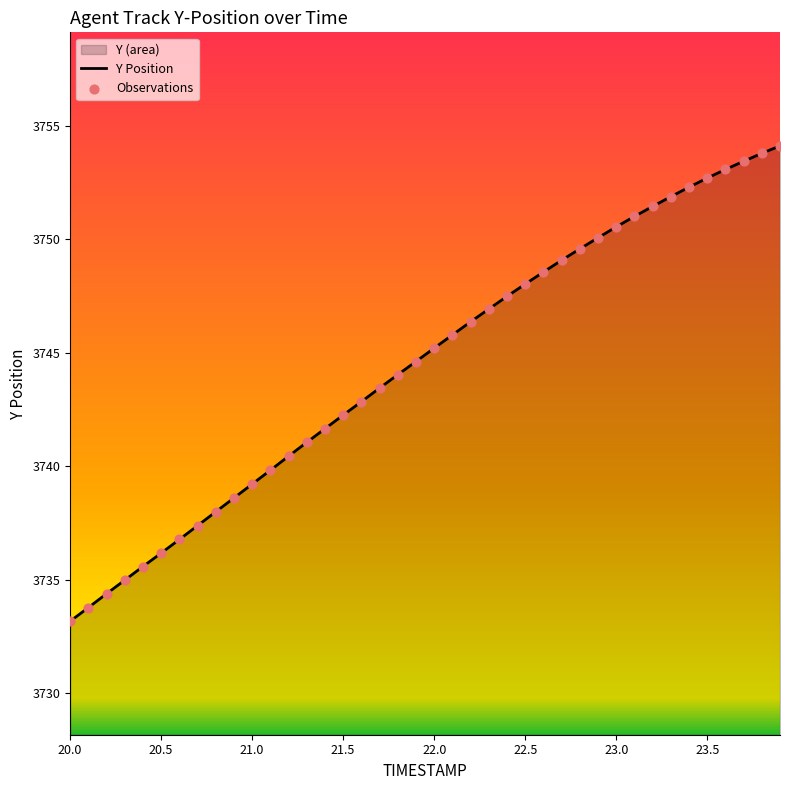

Which series reaches the minimum Y coordinate?

Y Position